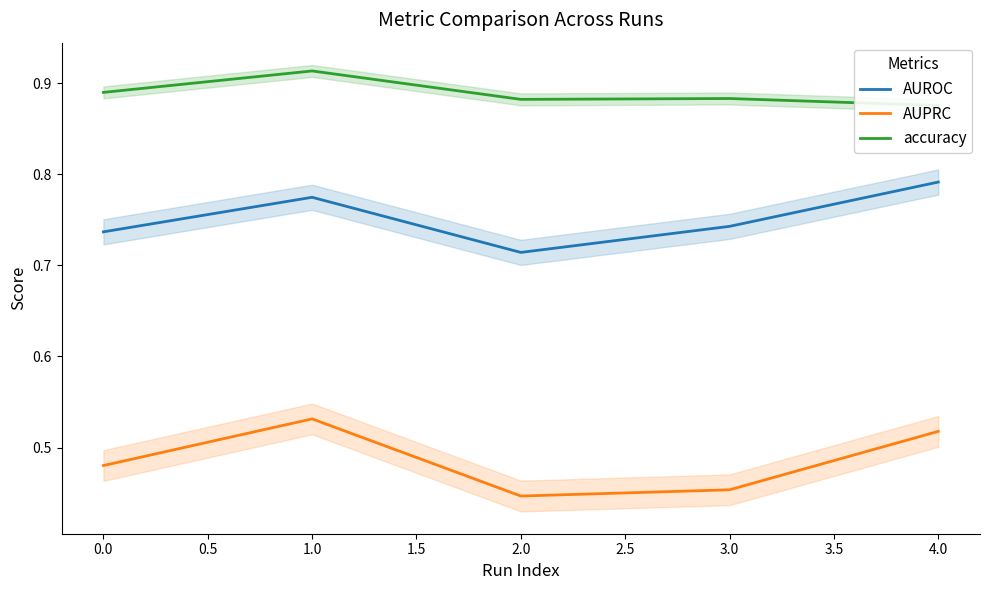

The value of AUPRC at 1.0 is 0.1. True or false?

False